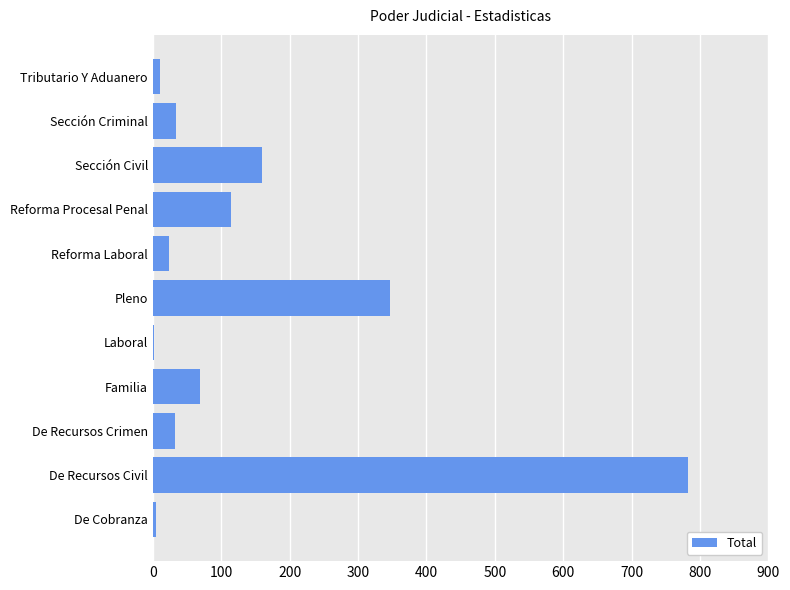

What is the average value?

143